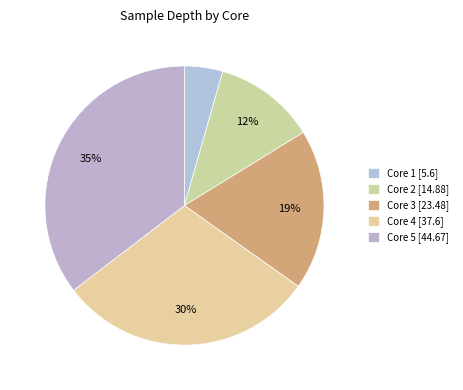

To the nearest percent, what is the average slice percentage?

20%